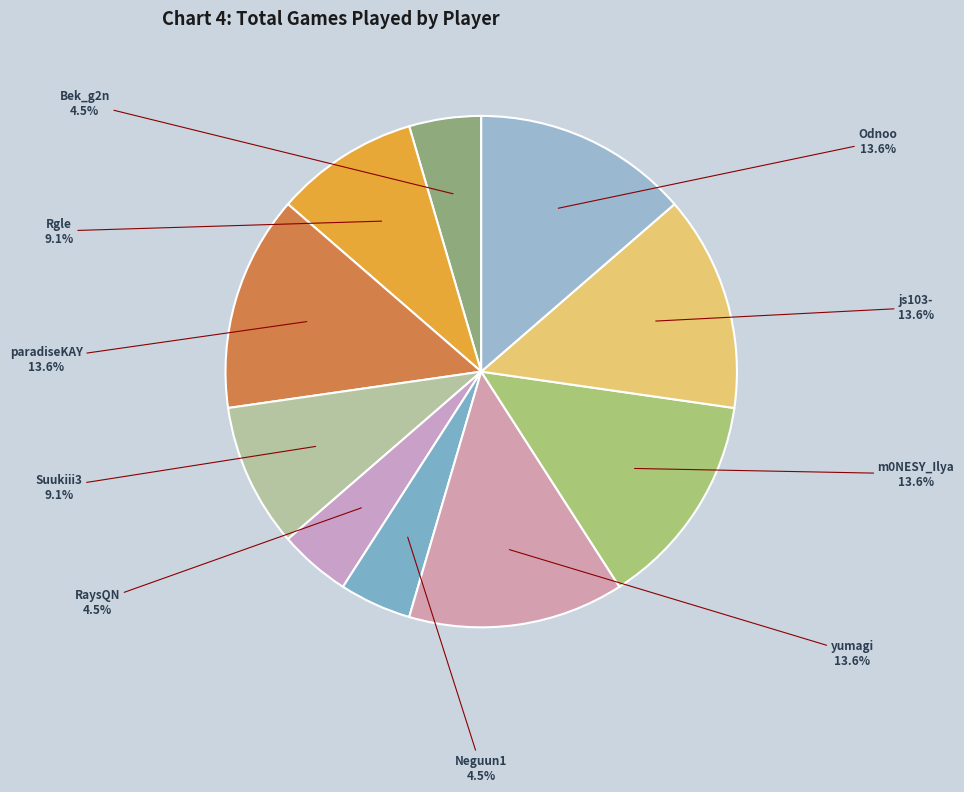

To the nearest percent, what is the average slice percentage?

10%